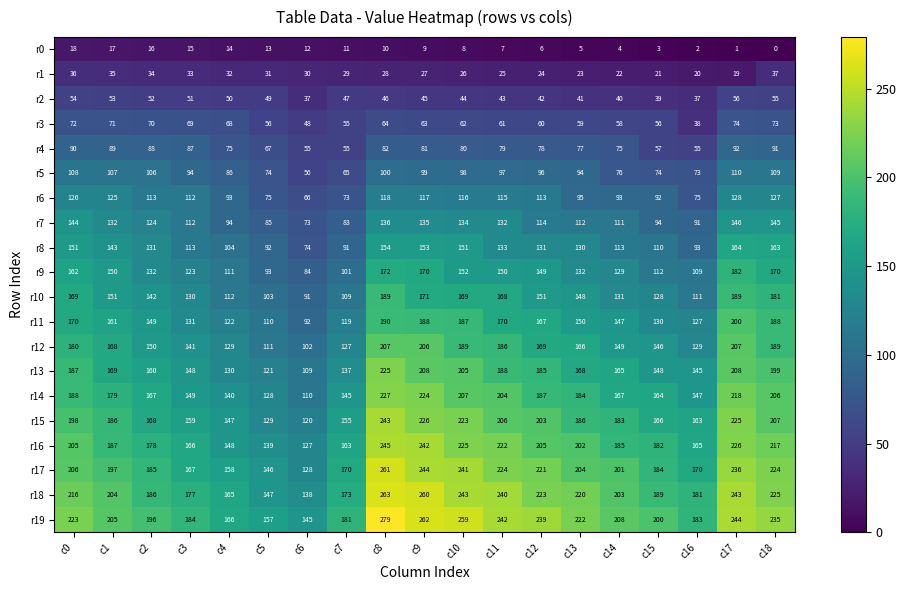

What is the total value across all series at c3?

2361